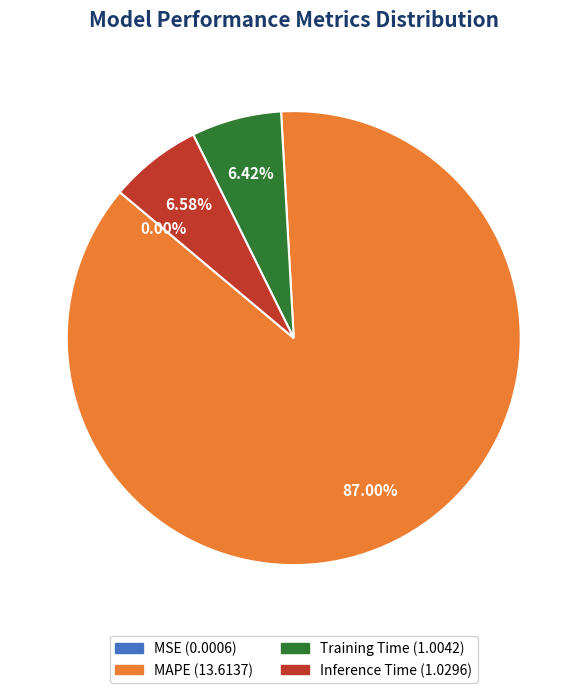

To the nearest percent, what is the average slice percentage?

25%